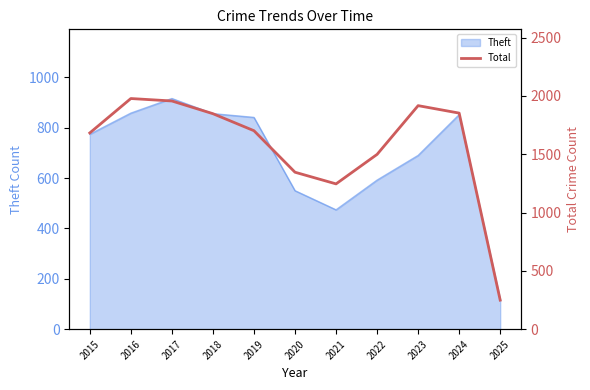

Does the chart display data point markers on the line(s)?

No